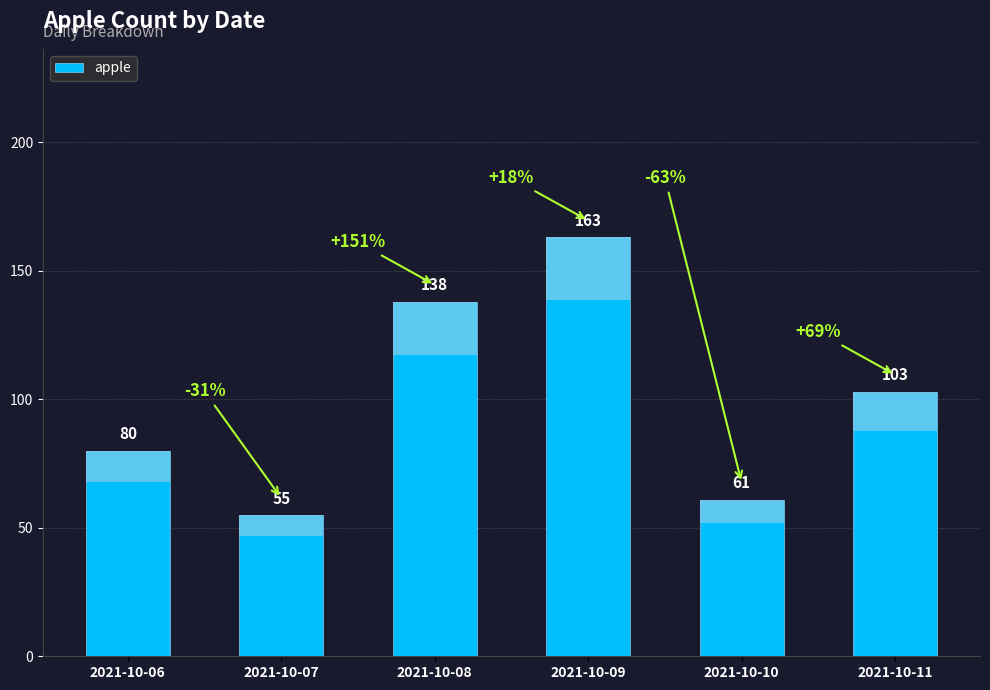

What is the approximate value at 2021-10-07?

55